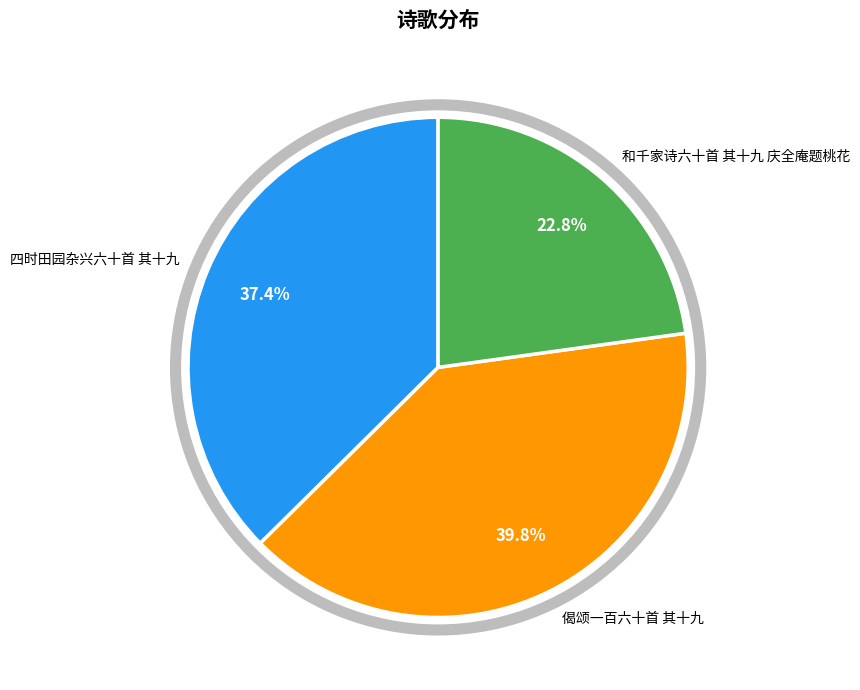

Which has a higher value, 偈颂一百六十首 其十九 or 和千家诗六十首 其十九 庆全庵题桃花?

偈颂一百六十首 其十九